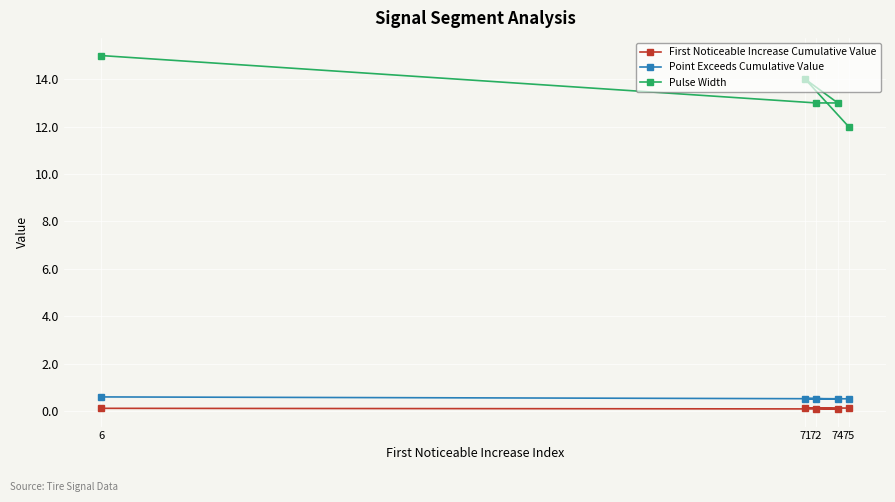

Reading left to right, list all the values displayed in this chart.

First Noticeable Increase Cumulative Value: 6=0.1	71=0.1	72=0.1	74=0.1	75=0.1
Point Exceeds Cumulative Value: 6=0.6	71=0.5	72=0.5	74=0.5	75=0.5
Pulse Width: 6=15.0	71=14.0	72=13.0	74=13.0	75=12.0